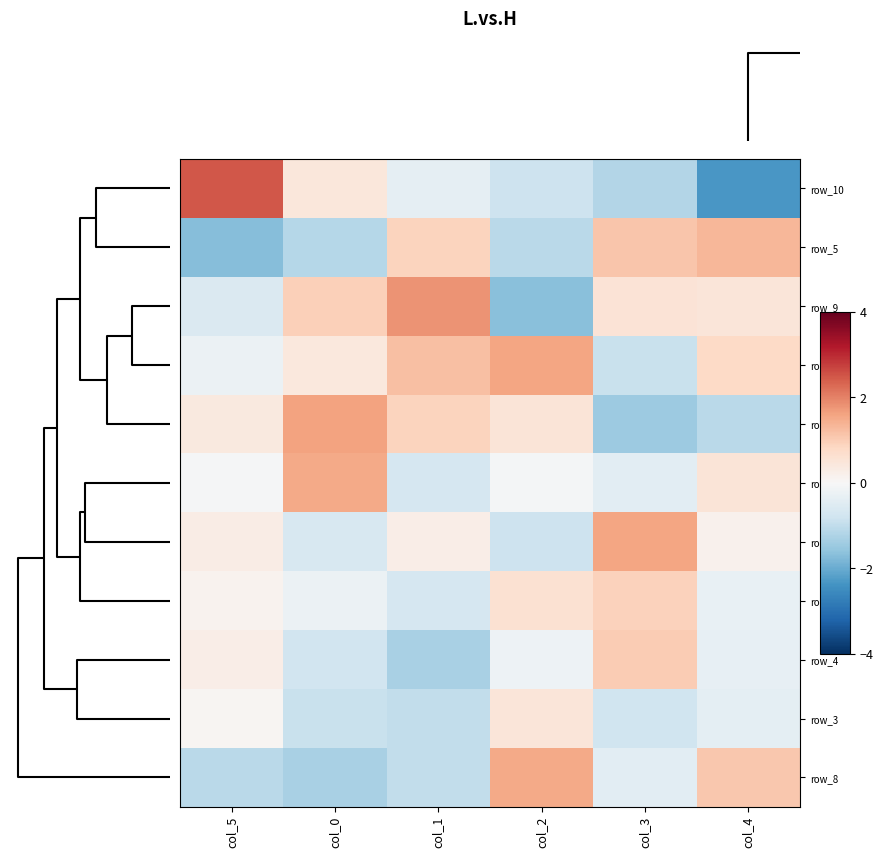

Which category has the highest value across all series?

col_5